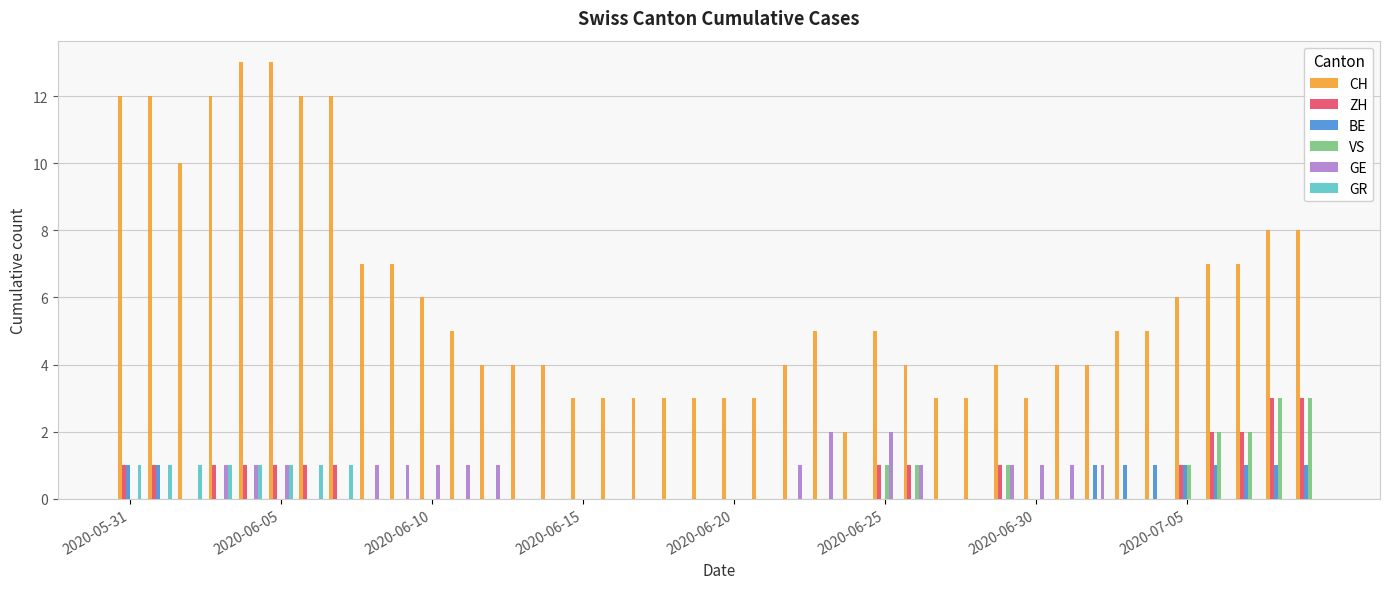

Which series has the largest total across all categories?

CH